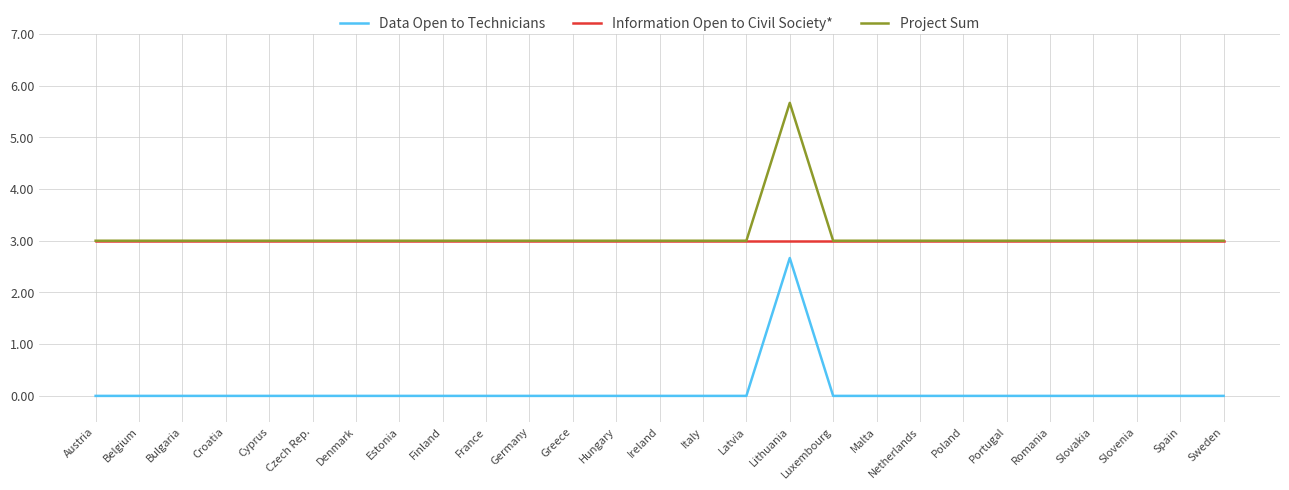

True or false: Project Sum and Data Open to Technicians intersect in this chart.

False